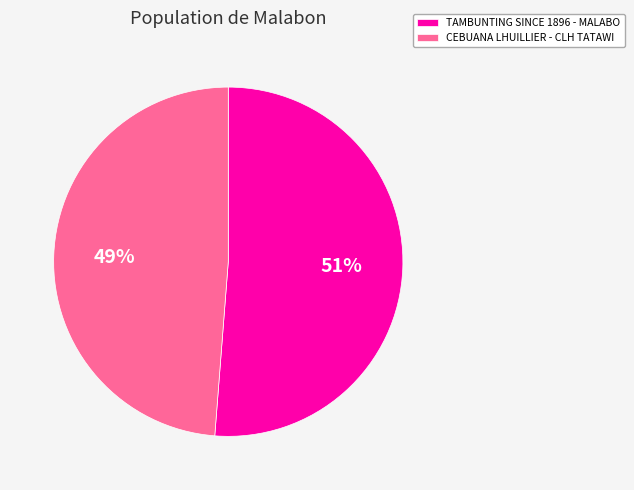

The CEBUANA LHUILLIER - CLH TATAWI slice represents 49% of the pie. True or false?

True